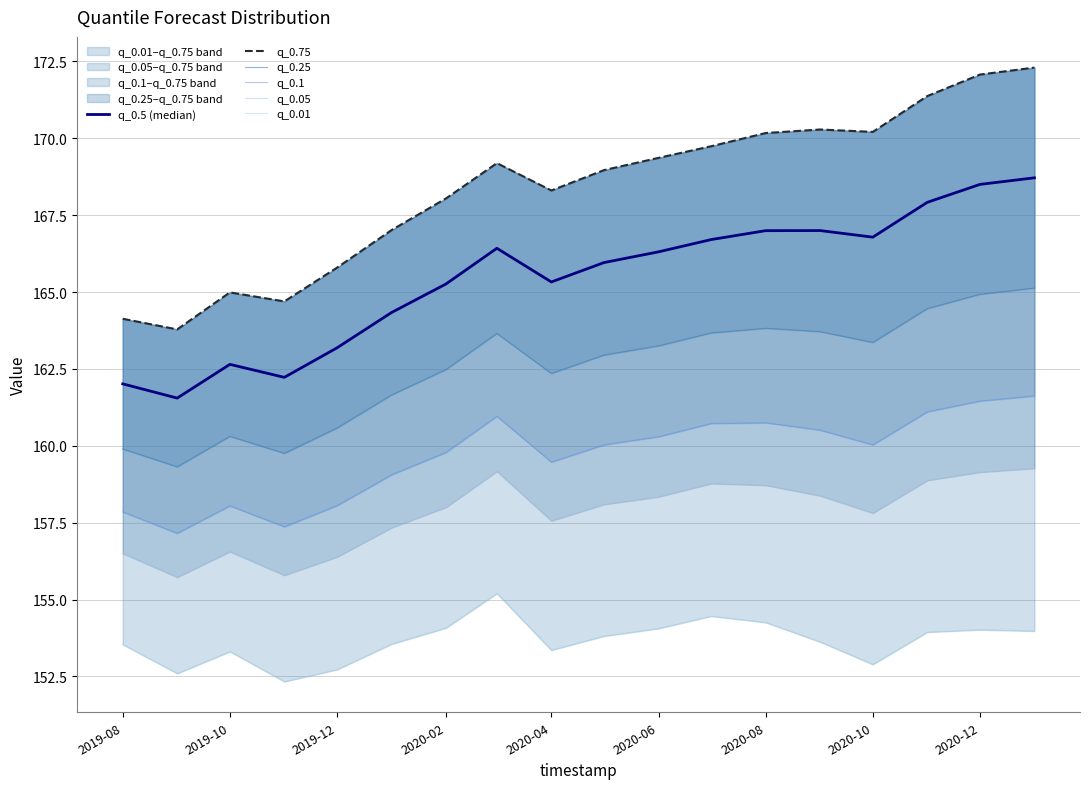

Does the chart have visible grid lines?

Yes